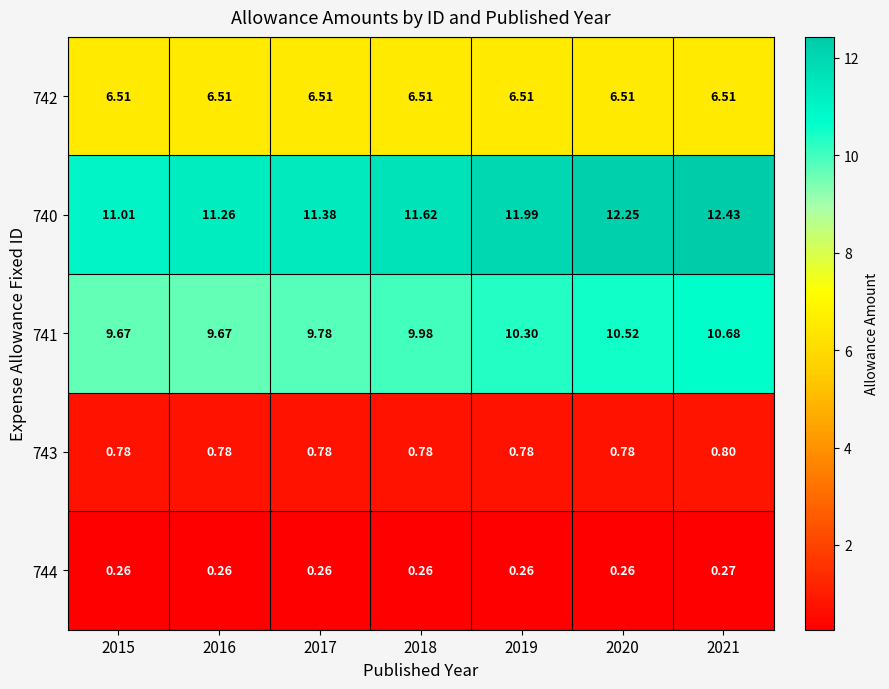

Is the value of 740 at 2018 greater than the value of 742 at 2021?

Yes